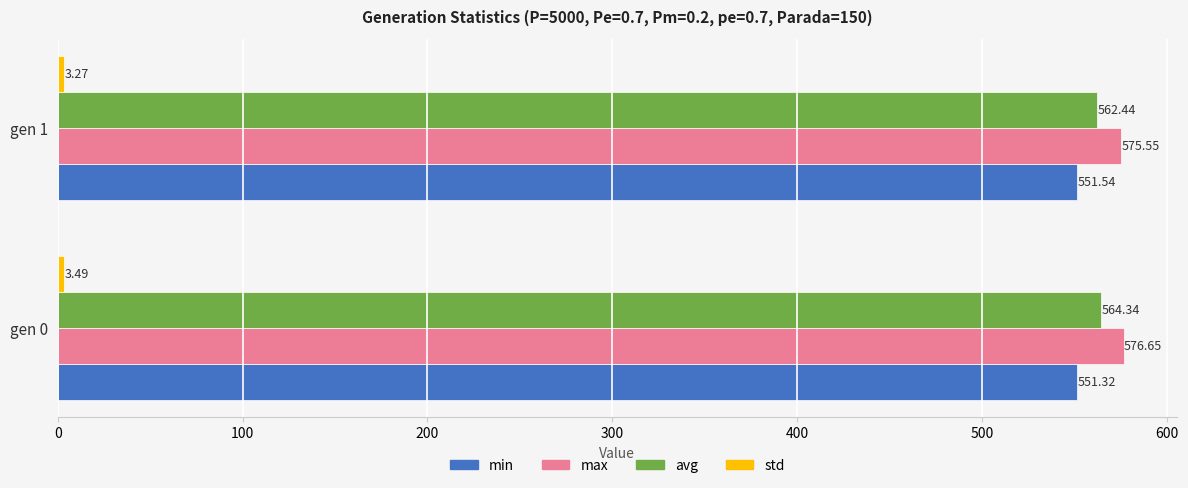

At which category does the chart reach its minimum across all series?

gen 1